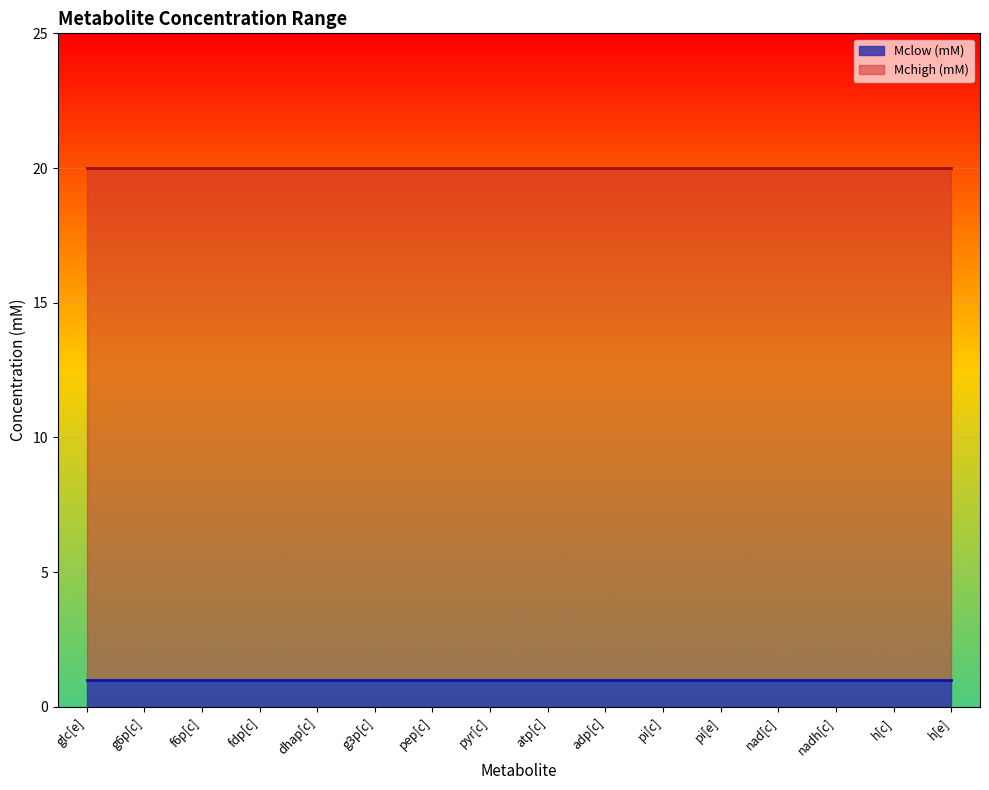

Reading left to right, list all the values displayed in this chart.

Mclow (mM): 1	1	1	1	1	1	1	1	1	1	1	1	1	1	1	1
Mchigh (mM): 20	20	20	20	20	20	20	20	20	20	20	20	20	20	20	20